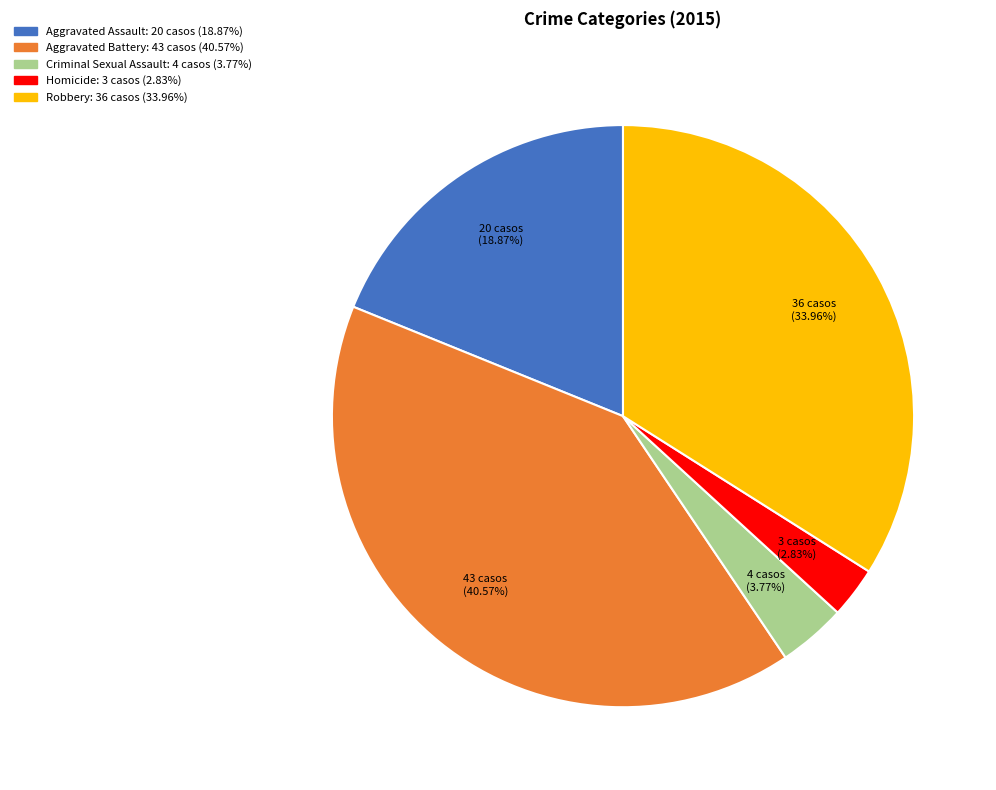

How much of the chart is everything except Aggravated Assault?

81.1%